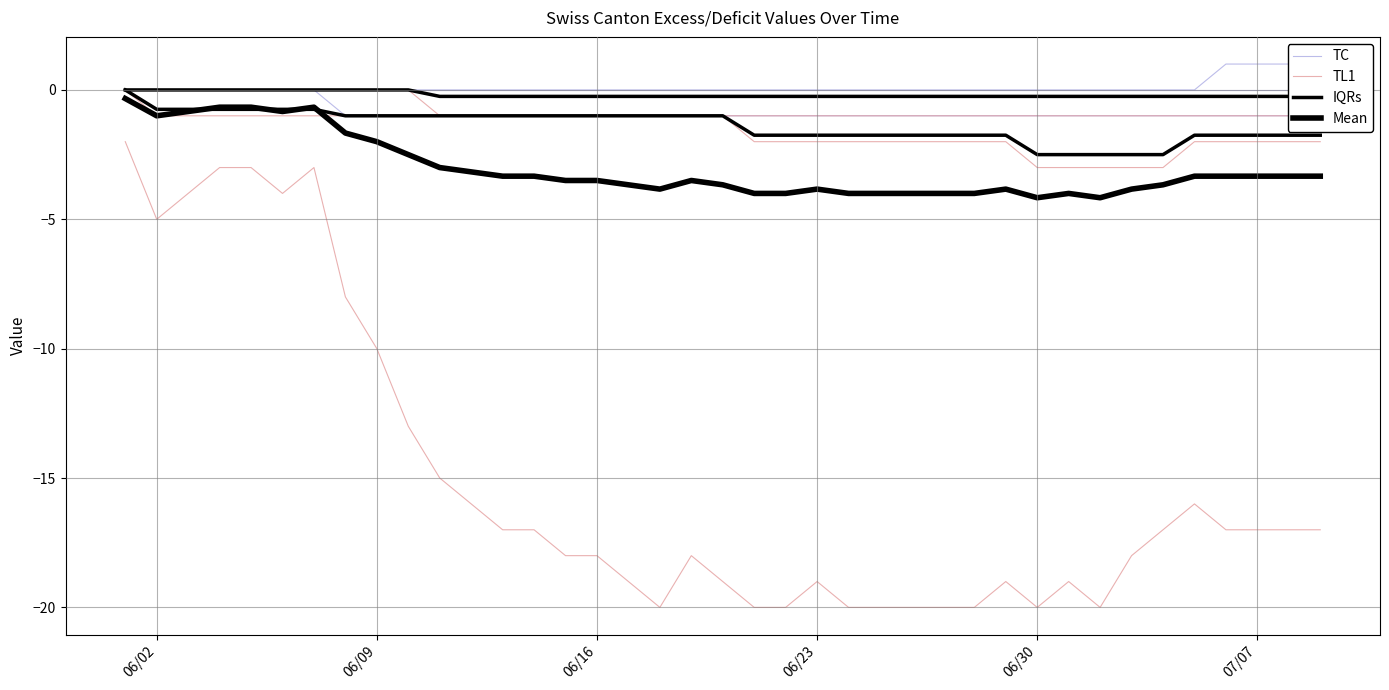

What is the difference between the maximum and second lowest values in the IQRs series?

2.5